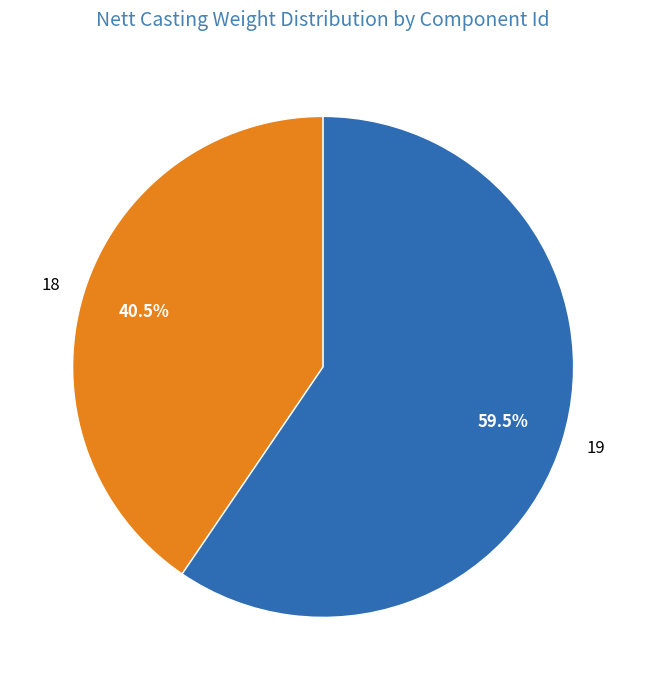

Is there any slice that represents more than half of the pie?

Yes